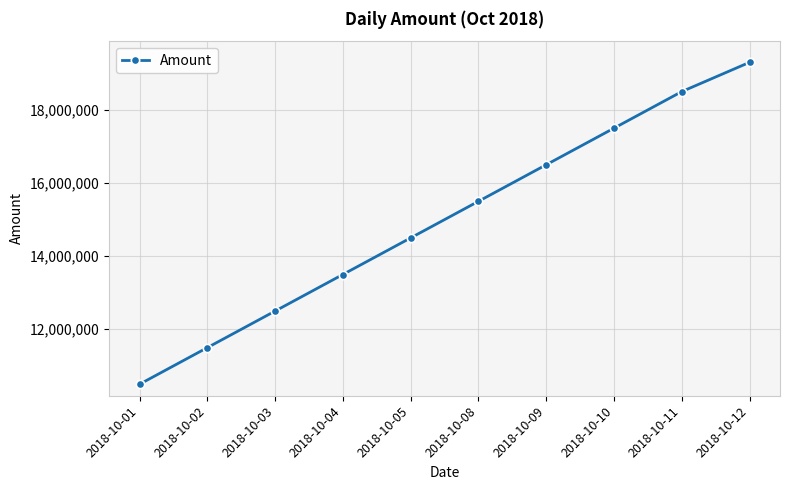

Is this an area chart (filled region under the line)?

No